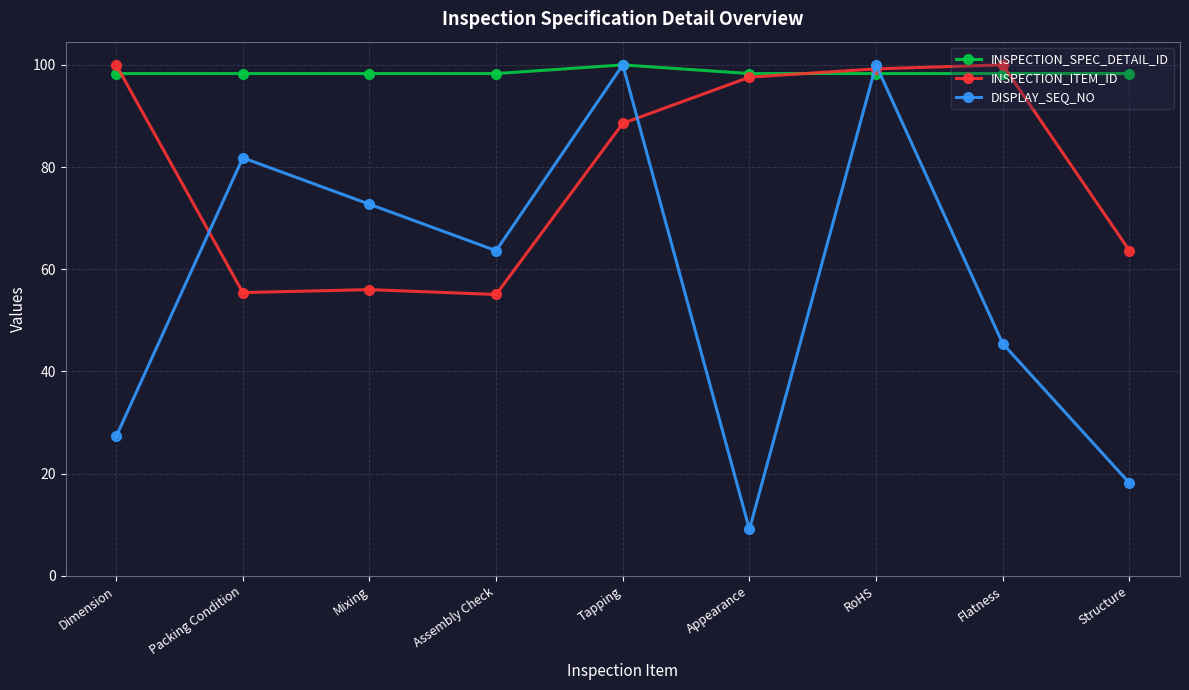

What is the label of the 7th point from the left?

RoHS